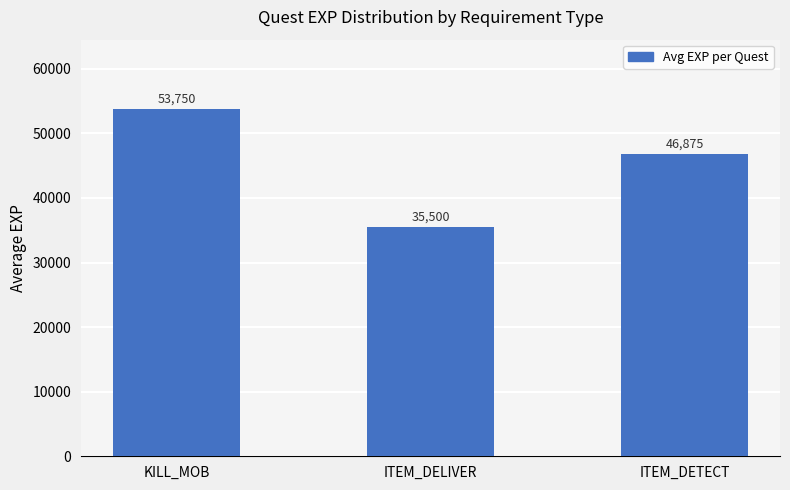

What is the difference between the values at ITEM_DELIVER and ITEM_DETECT?

11375